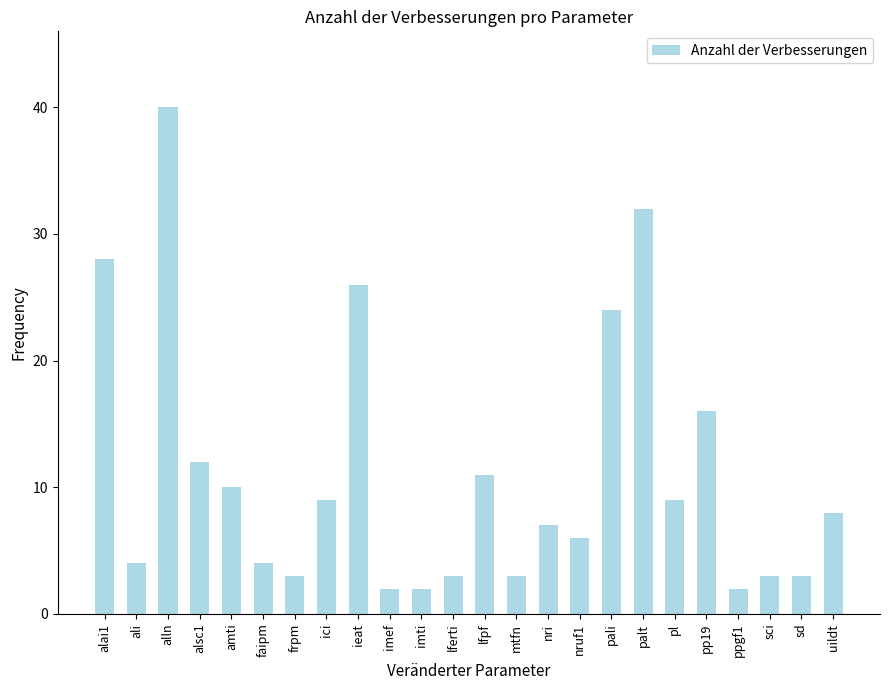

What is the maximum value shown in the chart?

40